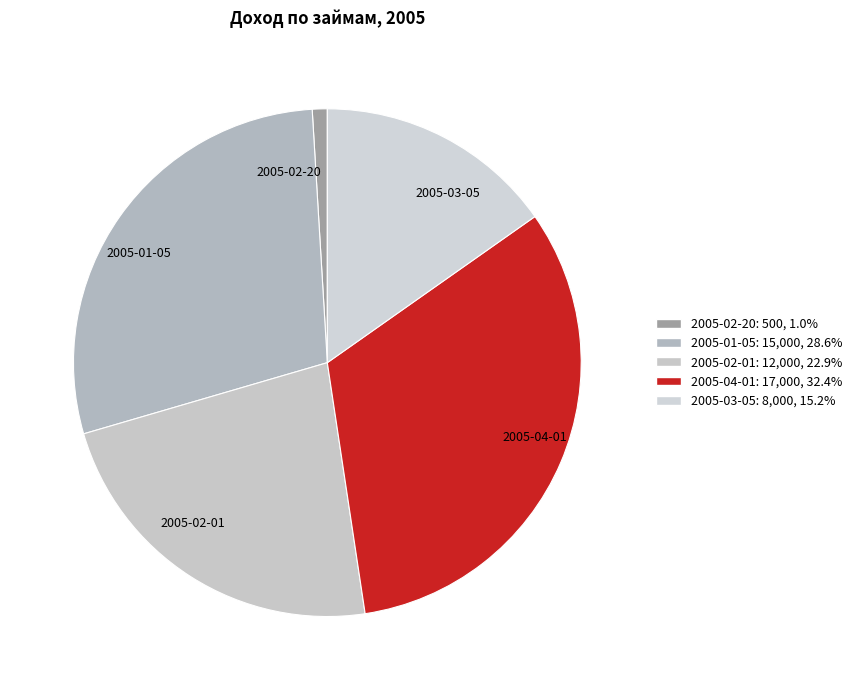

What is the smallest slice in the pie chart?

2005-02-20